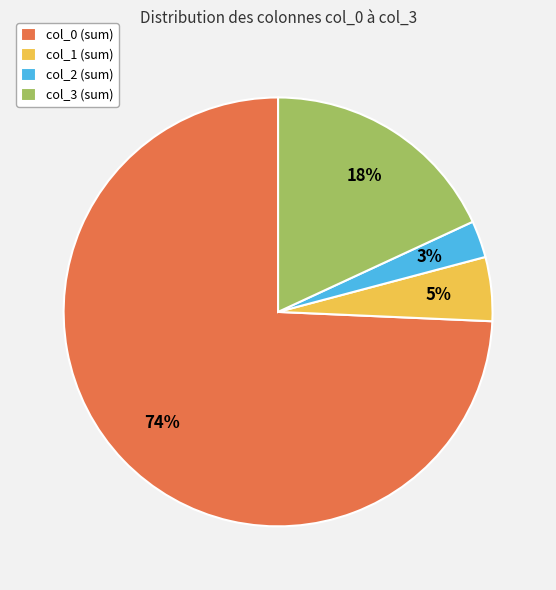

Does any single category account for the majority?

Yes